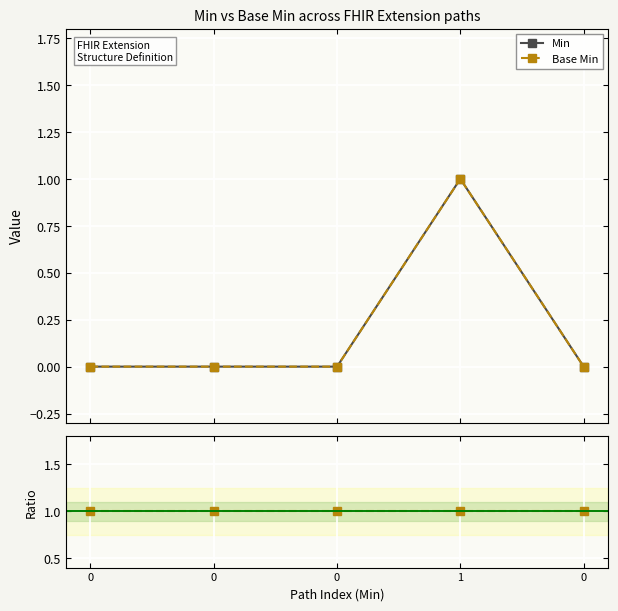

True or false: Ratio Base Min / Min has a value of 1 at 0.

True